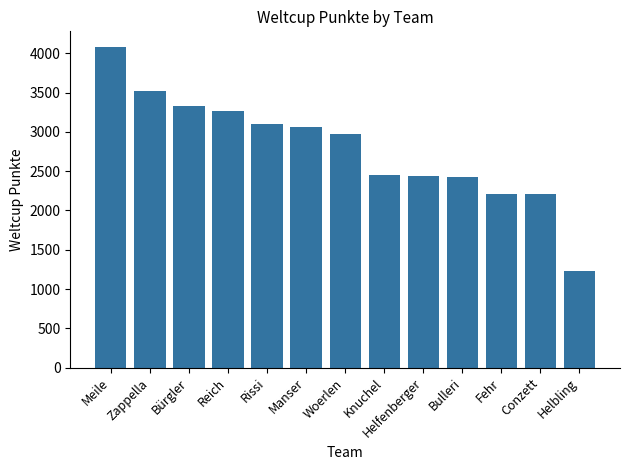

Which label corresponds to the smallest value in the chart?

Helbling